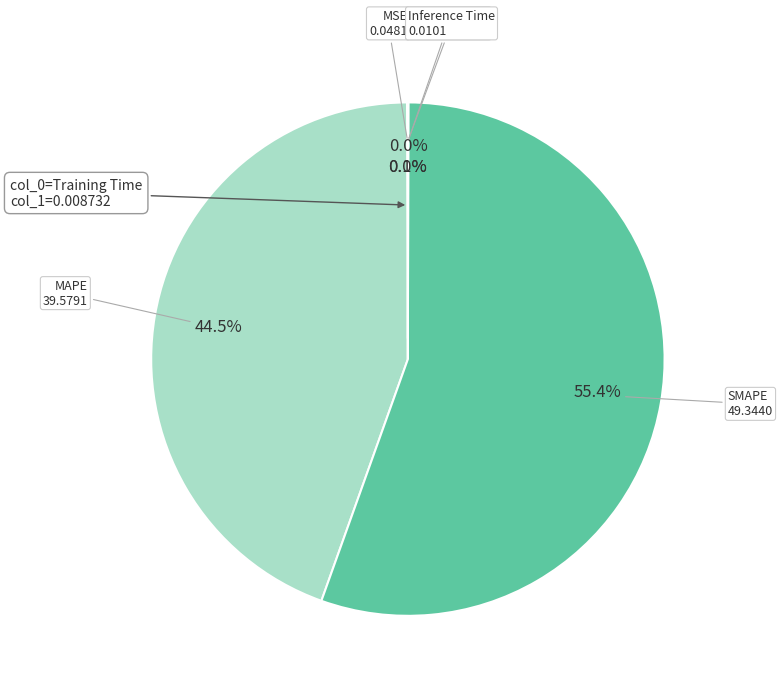

Which slice is the largest?

SMAPE